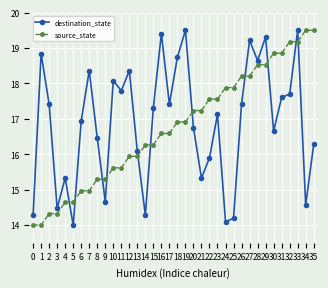

Rank the series at 12 from highest to lowest value.

destination_state, source_state